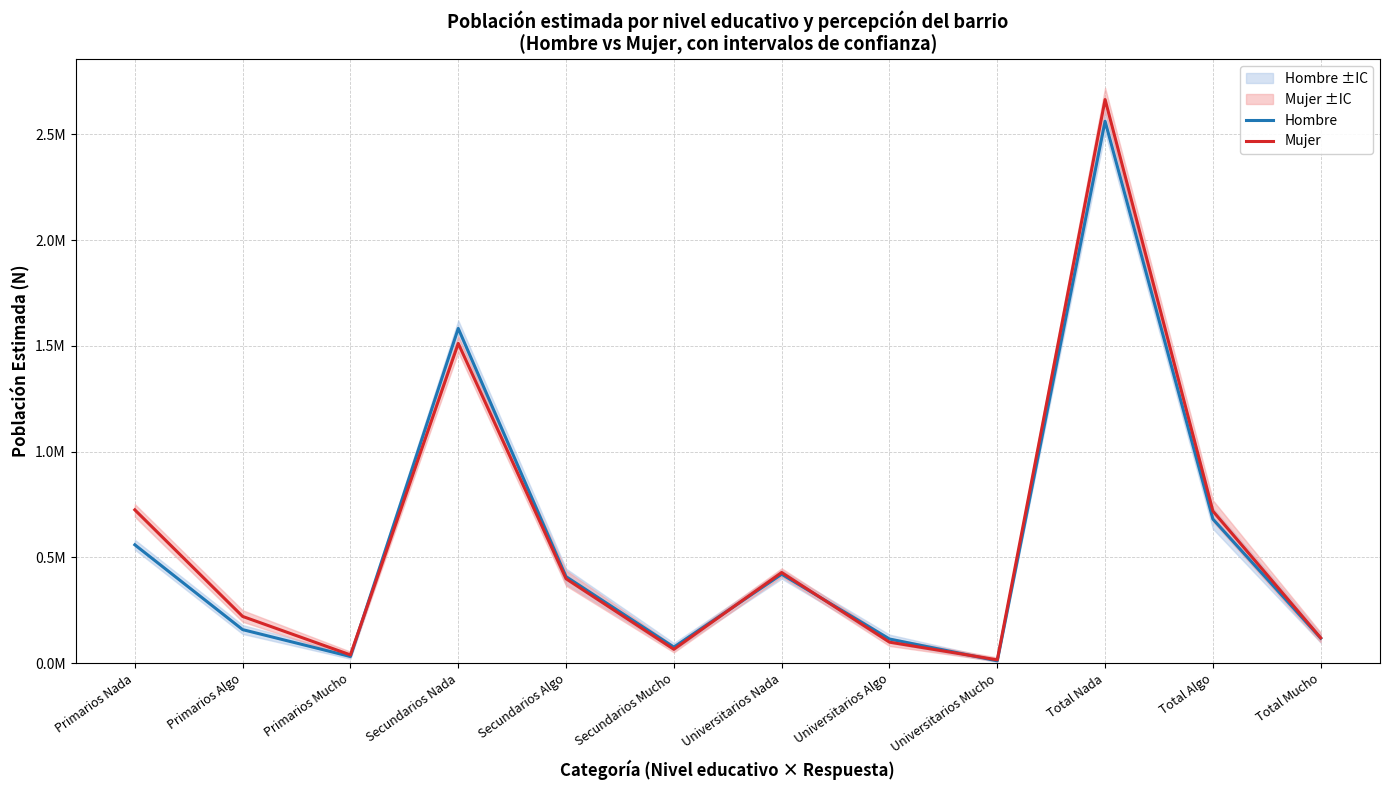

Which has a higher value, Total Mucho or Universitarios Algo?

Total Mucho